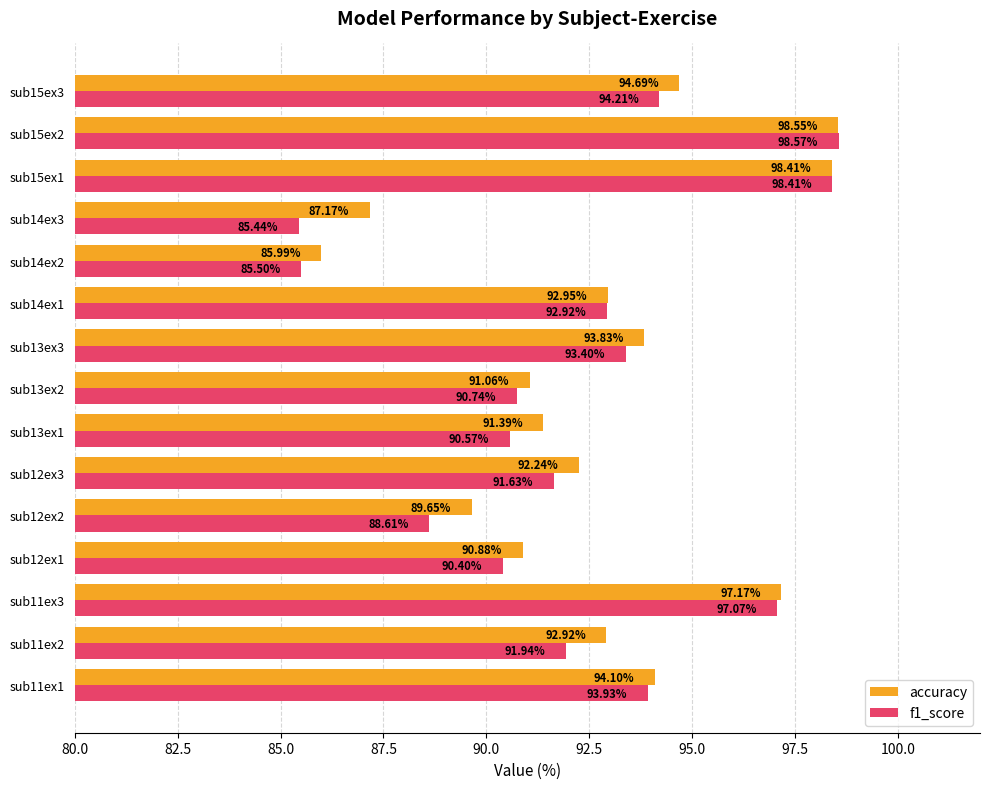

Which series has the largest range (max minus min)?

f1_score